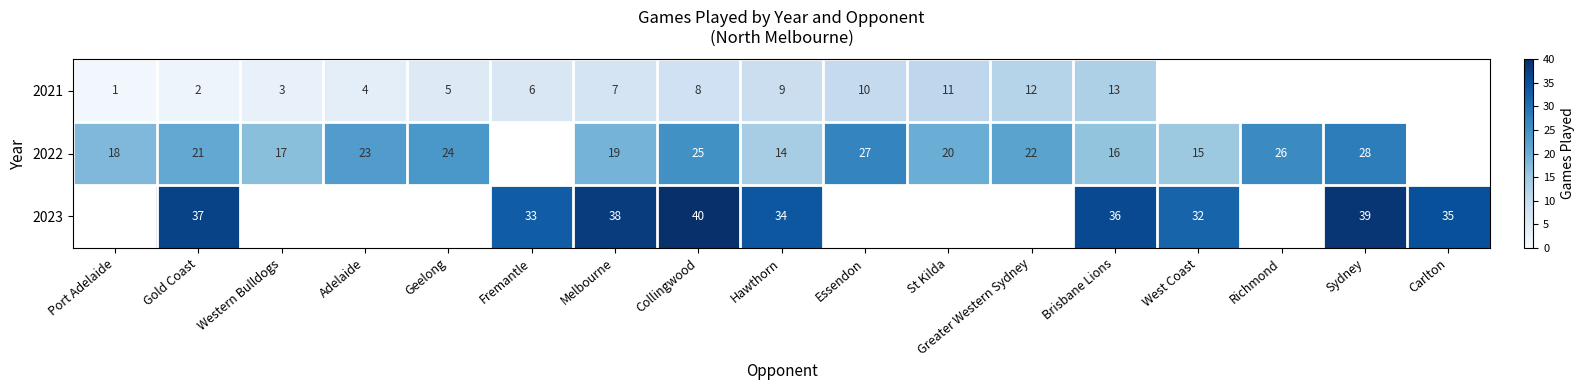

The 2023 series shows 14 at Melbourne. True or false?

False